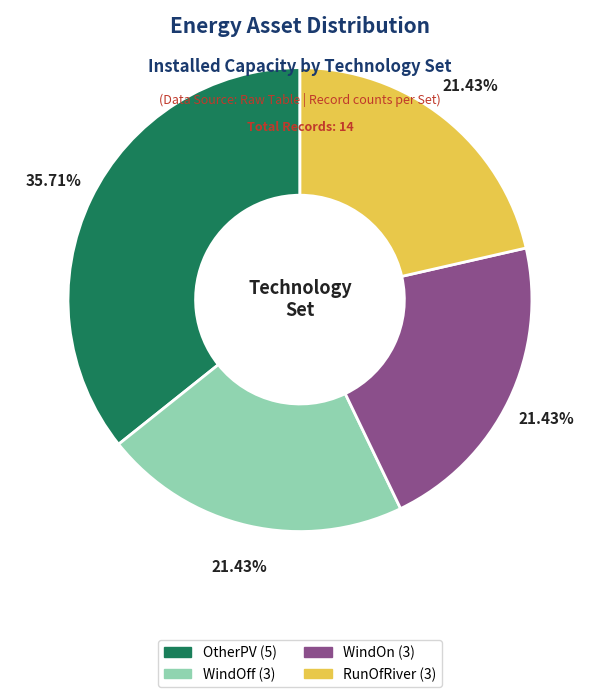

Is it true that WindOn is 21% of the pie?

True